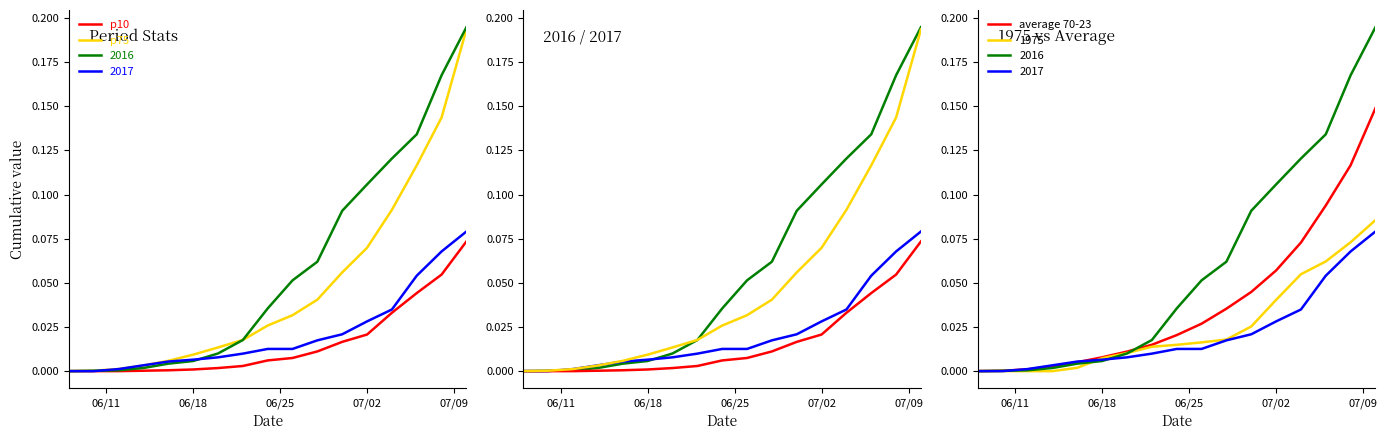

The value of p10 at 11 is 0.0. True or false?

False